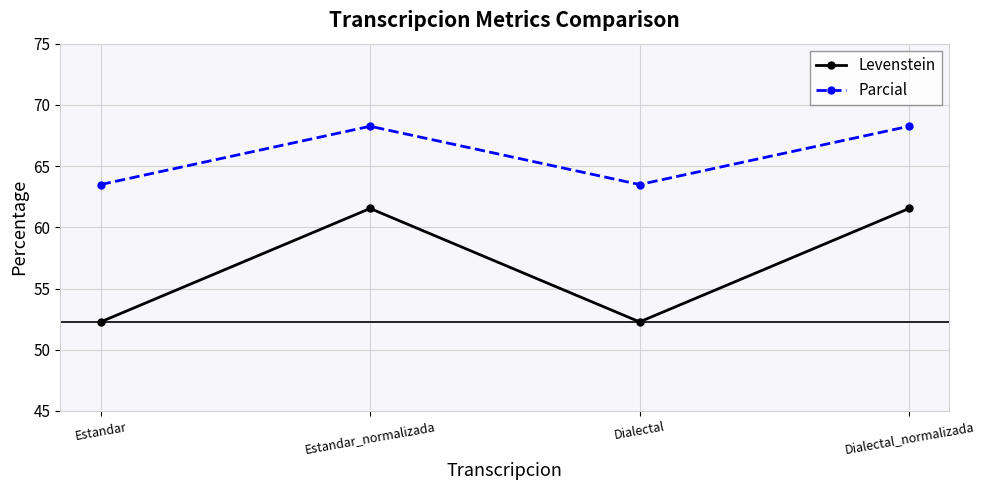

In Levenstein, how many points are lower than both neighbors (excluding endpoints)?

1